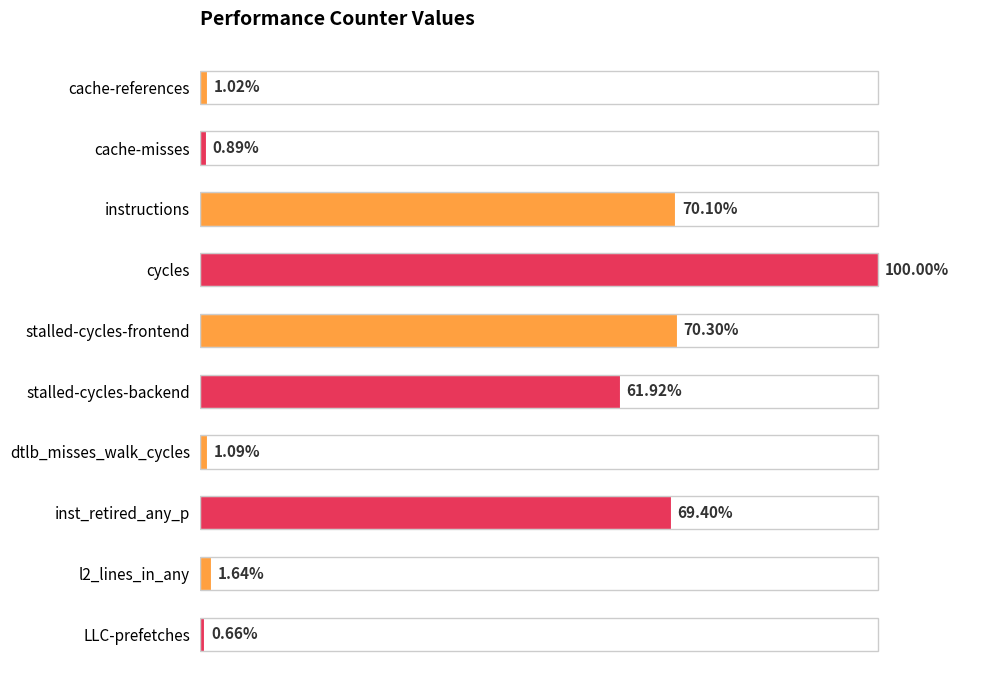

Rank the categories by value from highest to lowest.

cycles, stalled-cycles-frontend, instructions, inst_retired_any_p, stalled-cycles-backend, l2_lines_in_any, dtlb_misses_walk_cycles, cache-references, cache-misses, LLC-prefetches